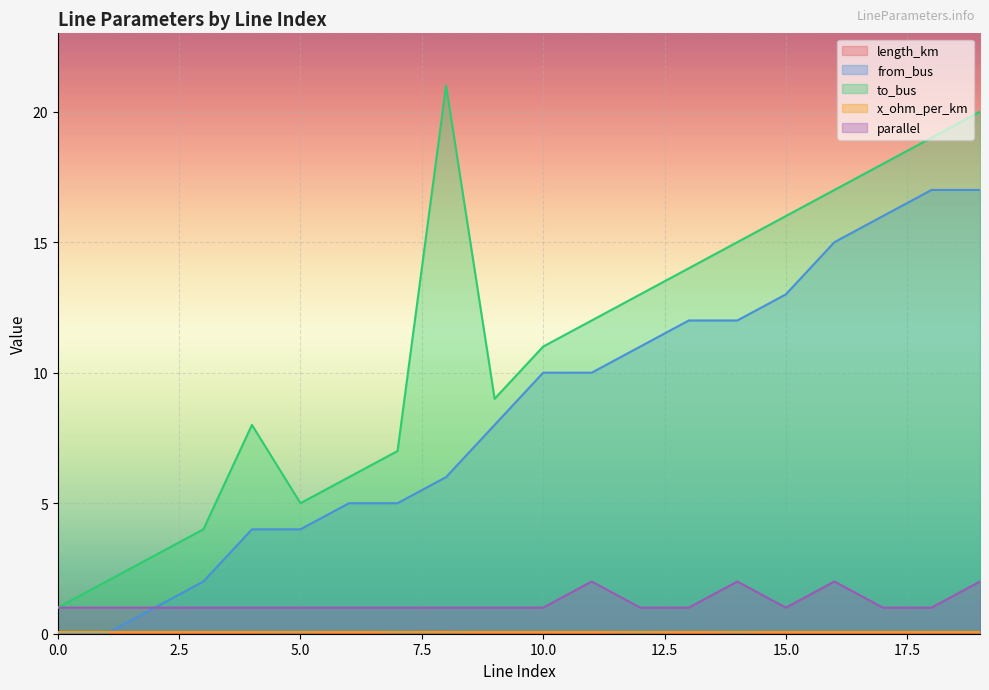

True or false: to_bus and from_bus intersect in this chart.

False